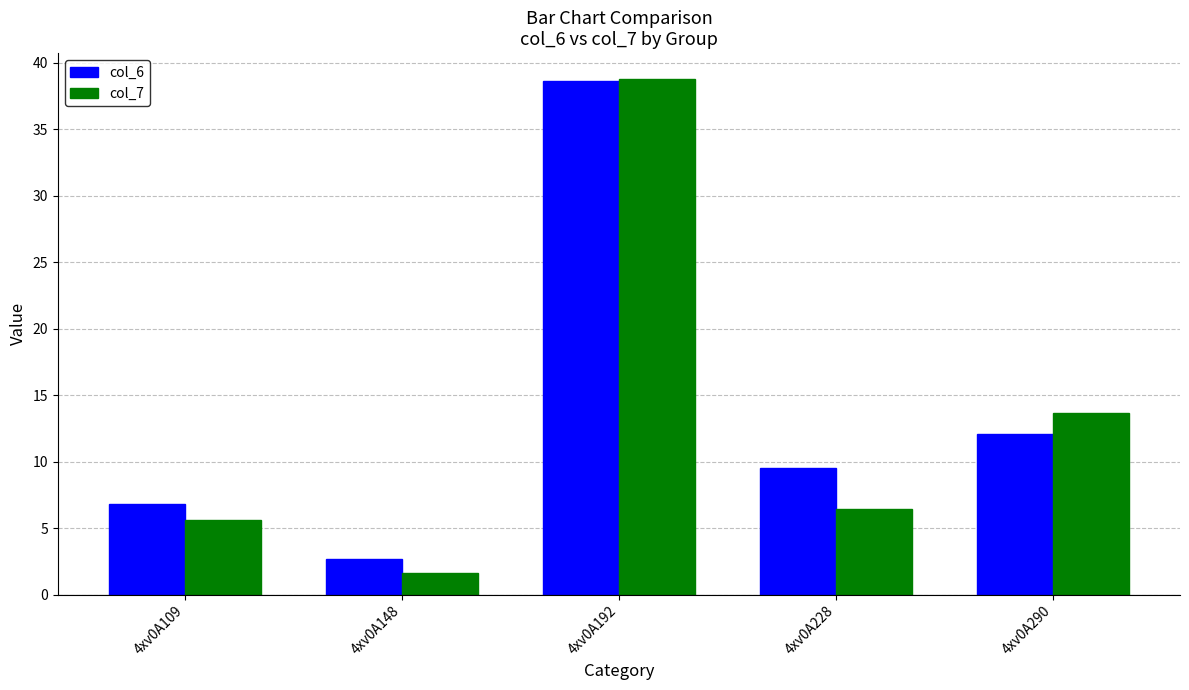

How many values in the col_6 series exceed 9?

3